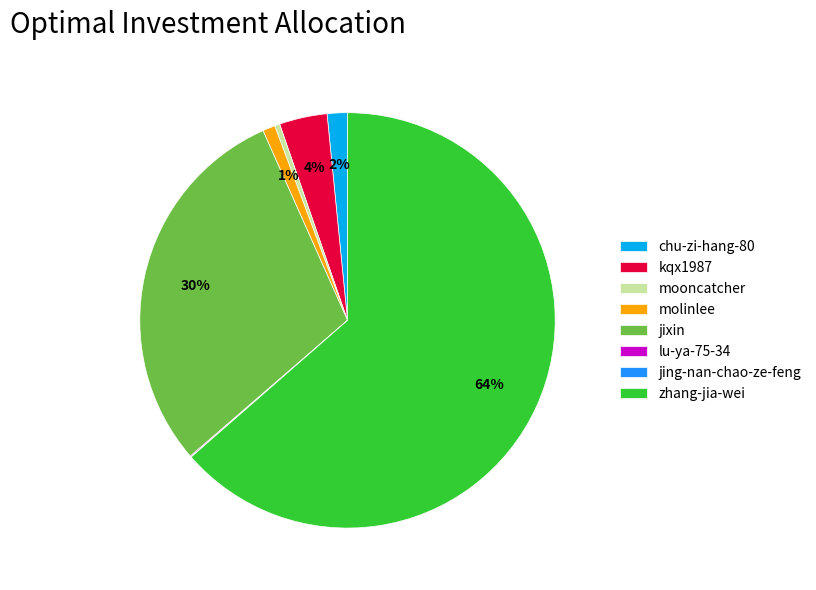

Is it true that jixin is 20% of the pie?

False